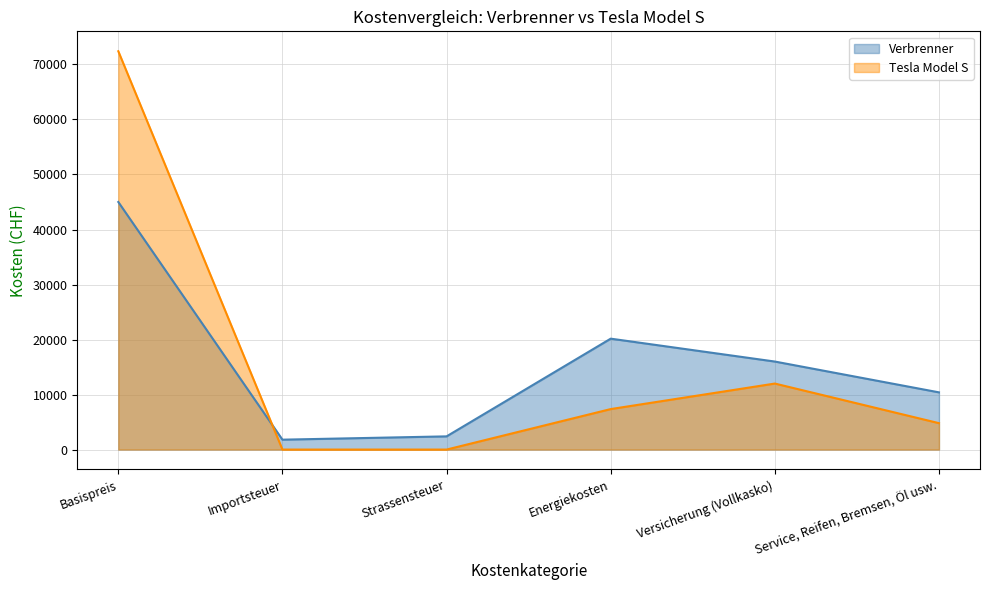

What is the sum of the Tesla Model S values at Importsteuer and Service, Reifen, Bremsen, Öl usw.?

4800